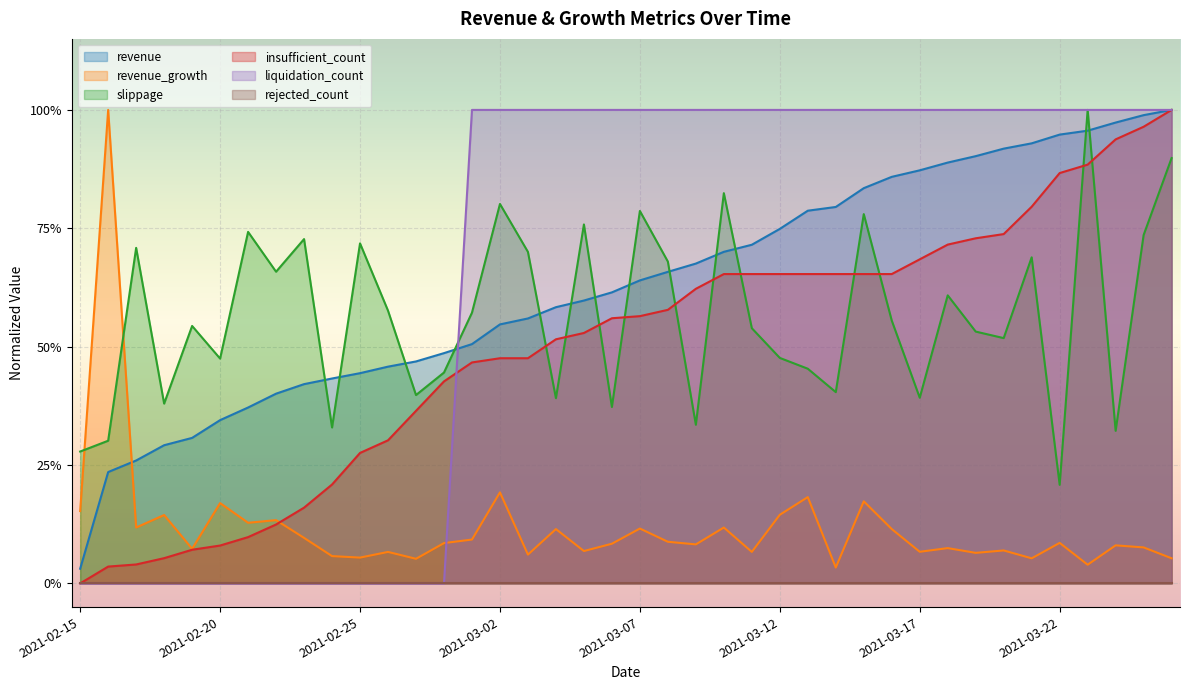

The insufficient_count series shows 0.7 at 2021-03-02. True or false?

False